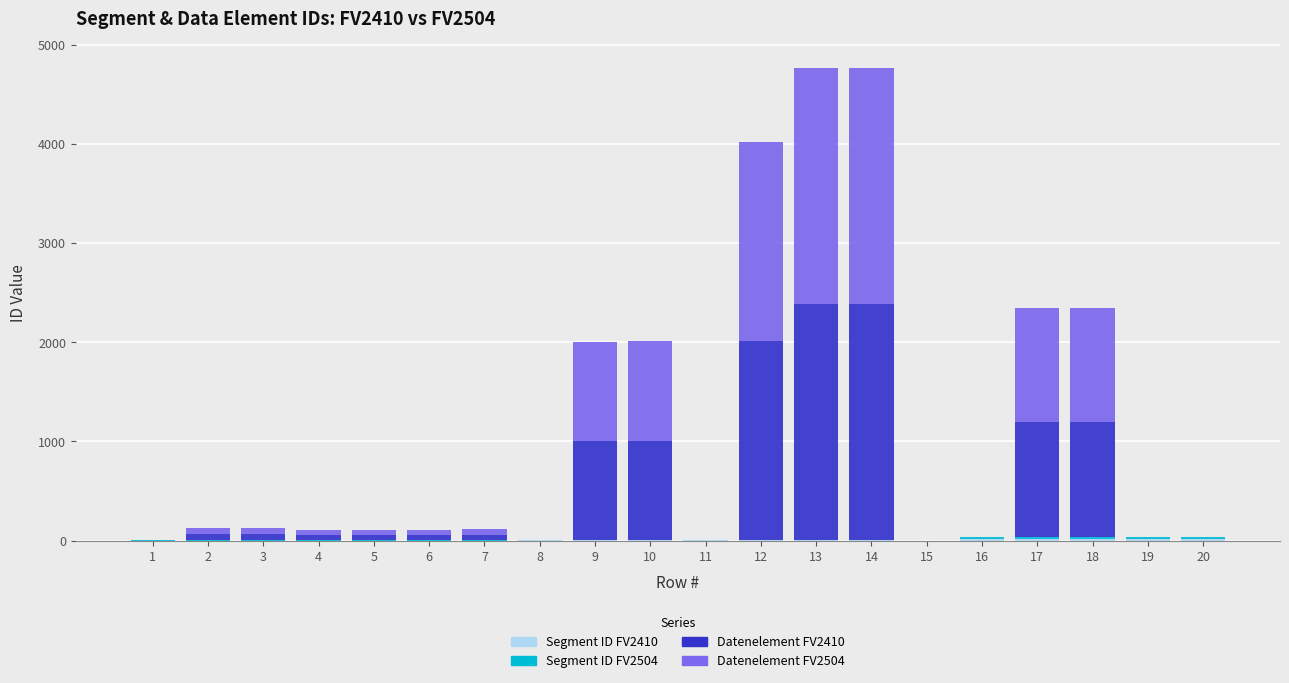

Does the chart contain stacked bars?

Yes